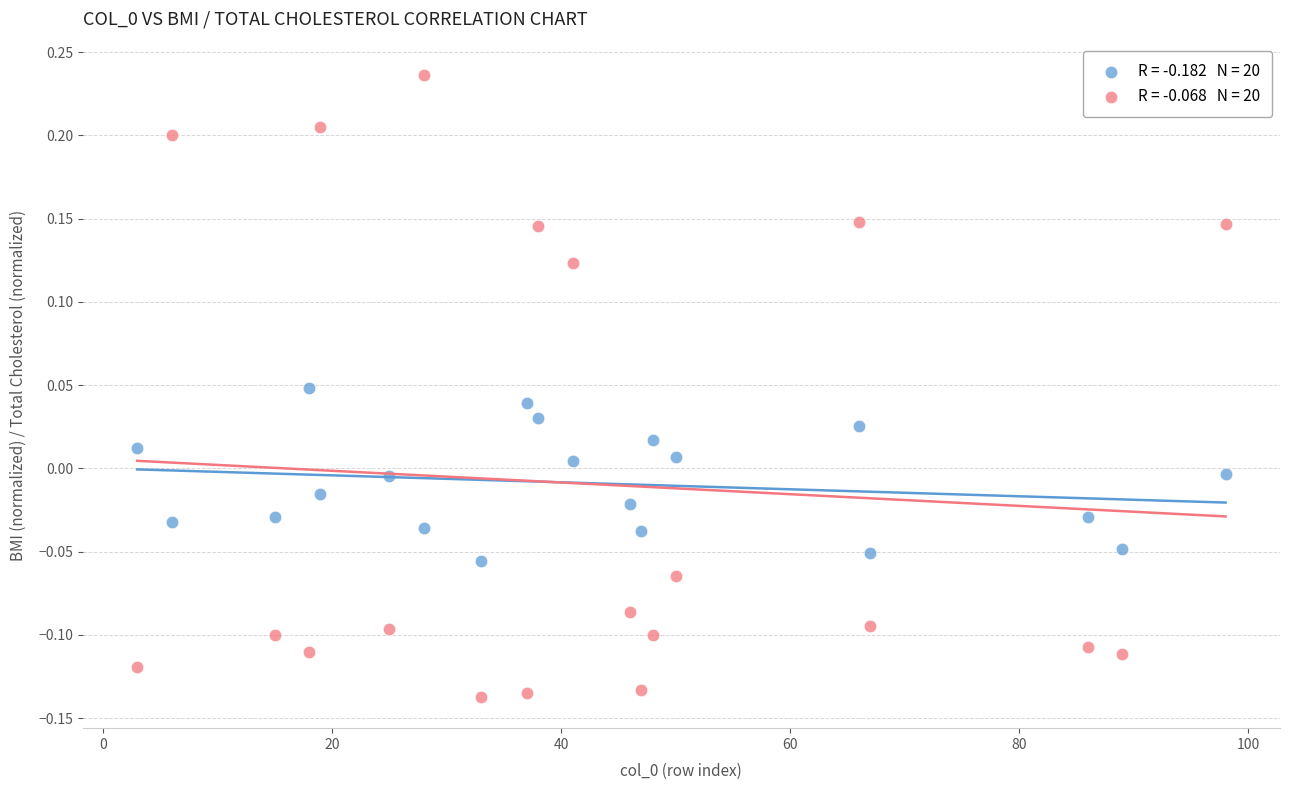

Across all data points, what is the range of Y values (max minus min)?

0.4